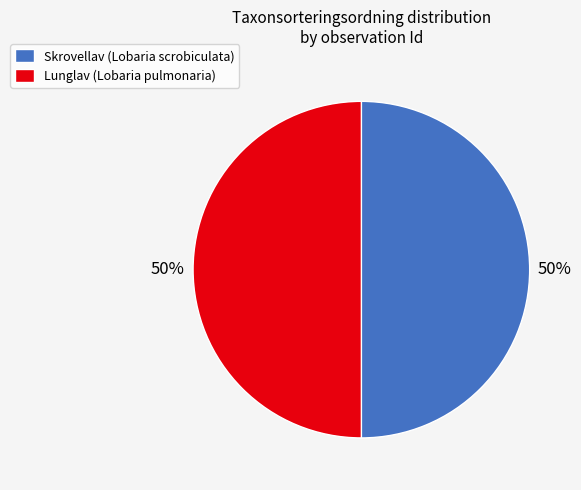

To the nearest percent, what portion does Skrovellav (Lobaria scrobiculata) represent?

50%